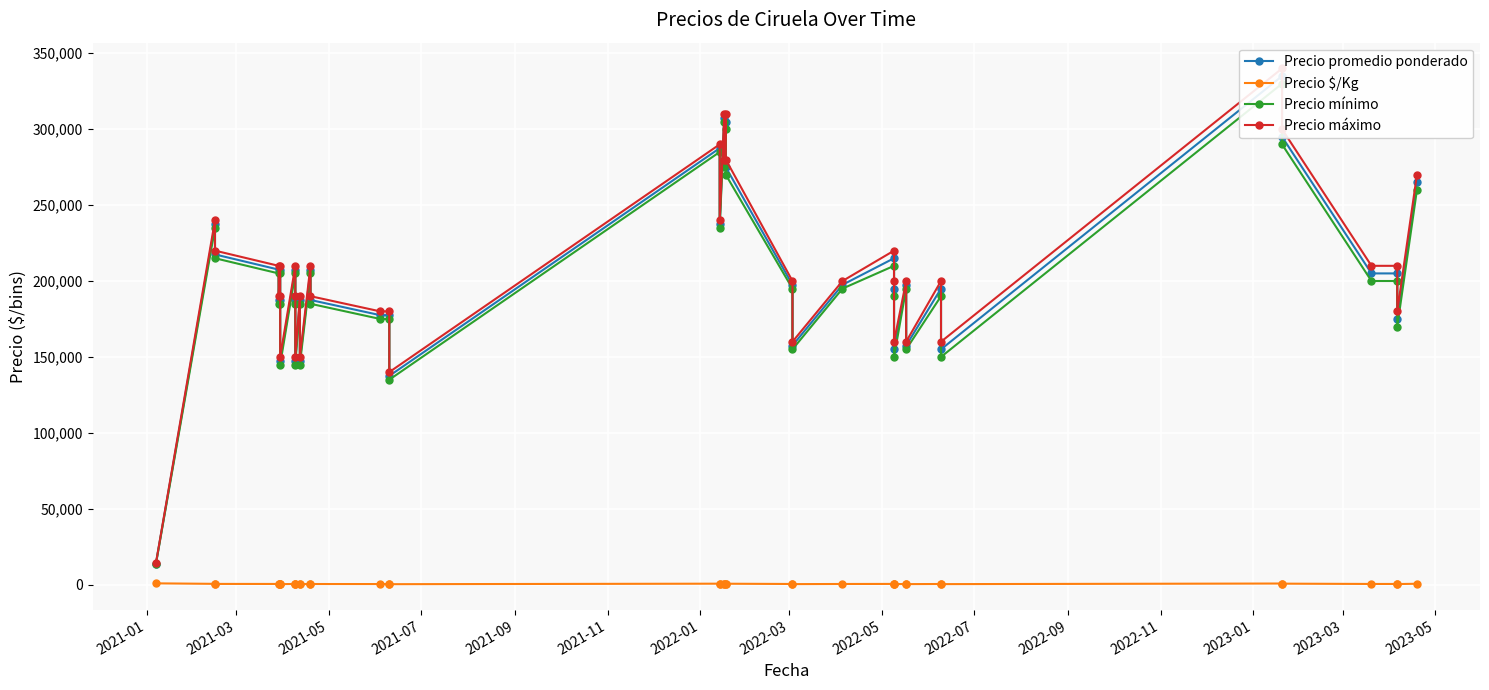

In Precio $/Kg, how many points are lower than both neighbors (excluding endpoints)?

12